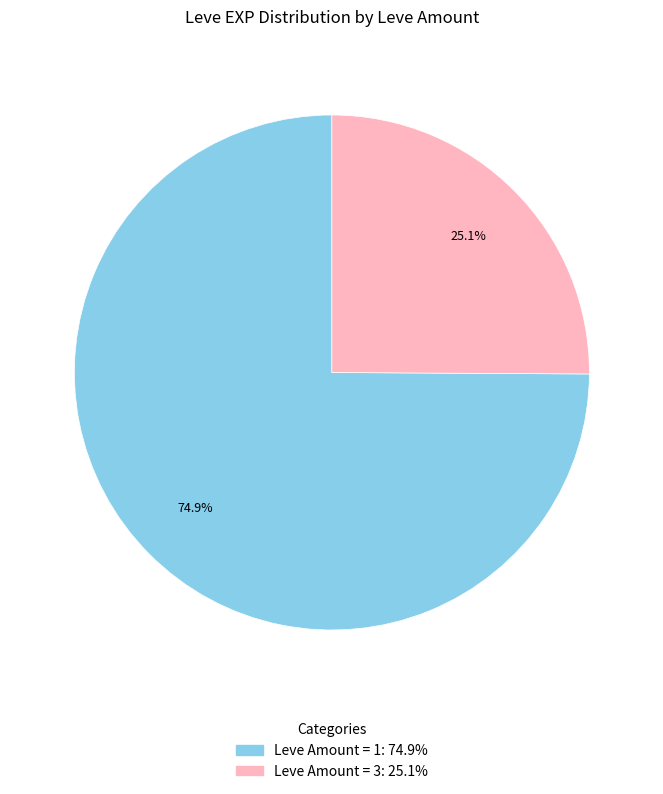

To the nearest percent, what is the average slice percentage?

50%